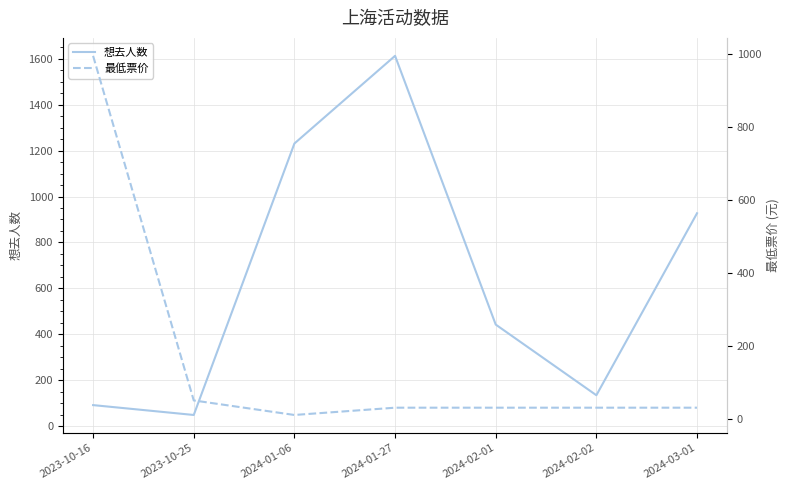

Reading left to right, list all the values displayed in this chart.

想去人数: 2023-10-16=91.0	2023-10-25=48.0	2024-01-06=1231.0	2024-01-27=1613.0	2024-02-01=442.0	2024-02-02=134.0	2024-03-01=927.0
最低票价: 2023-10-16=996.0	2023-10-25=49.9	2024-01-06=10.0	2024-01-27=30.0	2024-02-01=30.0	2024-02-02=30.0	2024-03-01=30.0